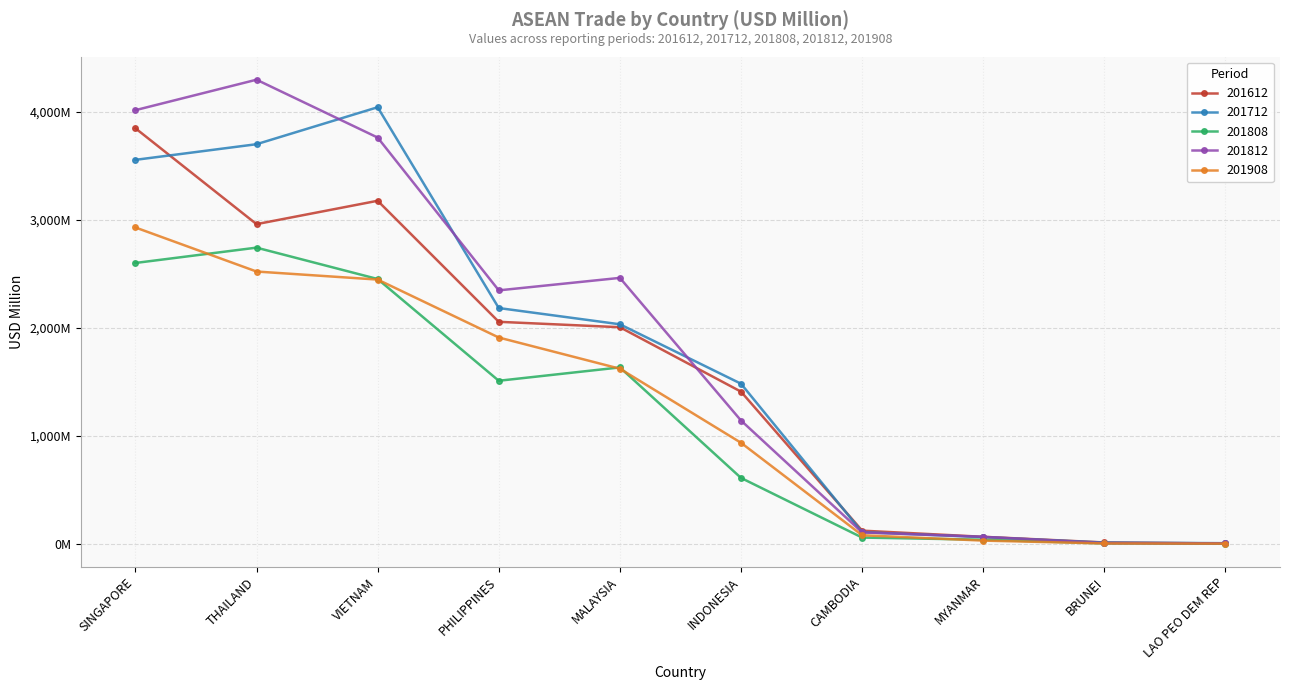

At how many categories does at least one series exceed 968?

6